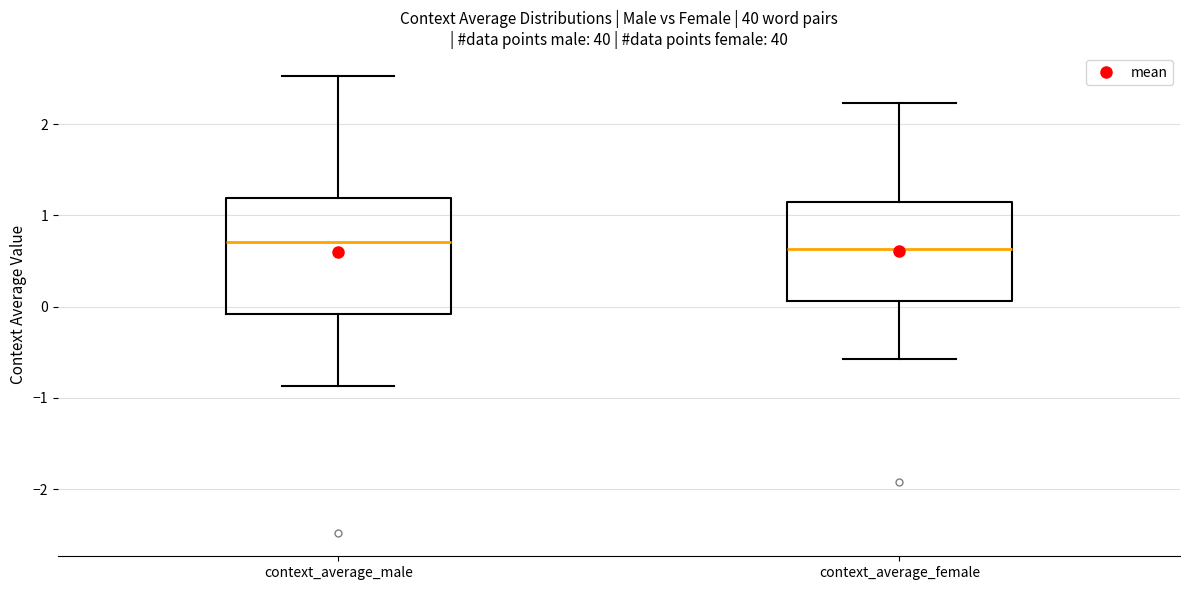

Reading left to right, transcribe this box plot: for each box, give where its median line is, the range the box spans, and where its two whiskers end, as read against the y-axis. The values are not printed on the chart, so give them approximately, as read against the axis.

context_average_male: median 0.7, box -0.1 to 1.2, whiskers -0.9 to 2.5
context_average_female: median 0.6, box 0.1 to 1.1, whiskers -0.6 to 2.2